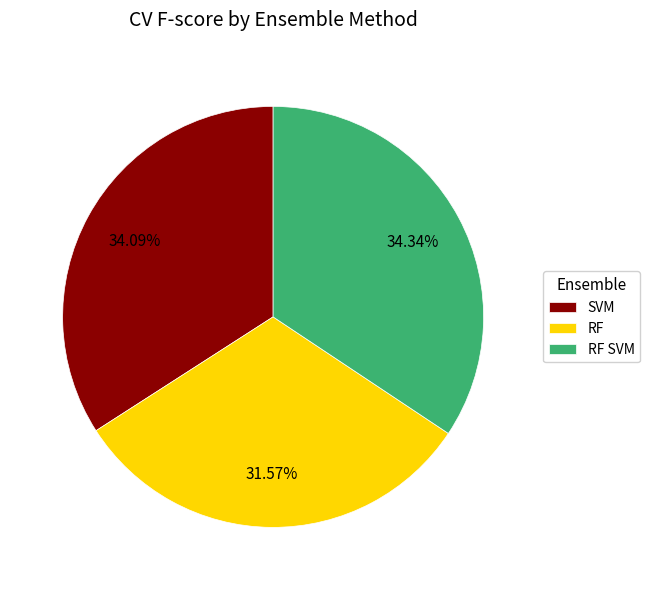

How many slices are in this pie chart?

3